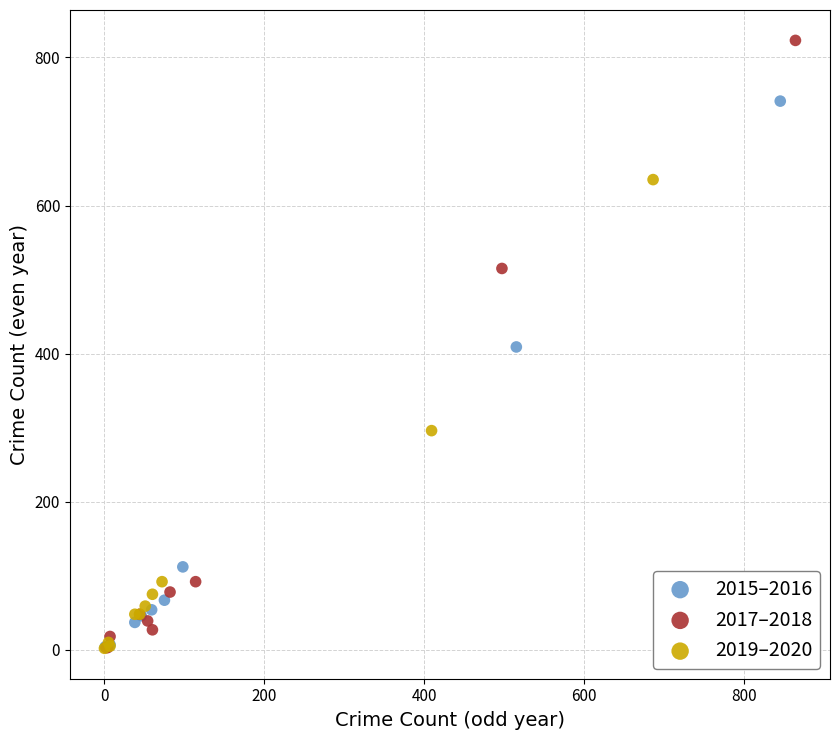

What are all the series names shown in the legend?

2015–2016, 2017–2018, 2019–2020